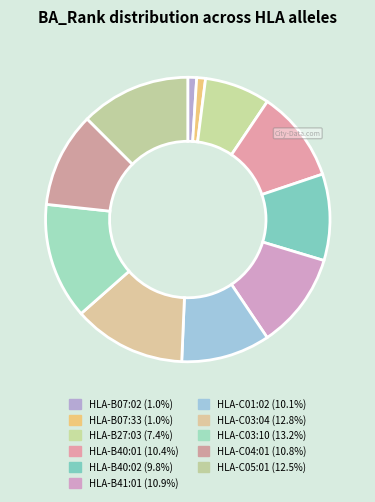

How many slices are in this pie chart?

11